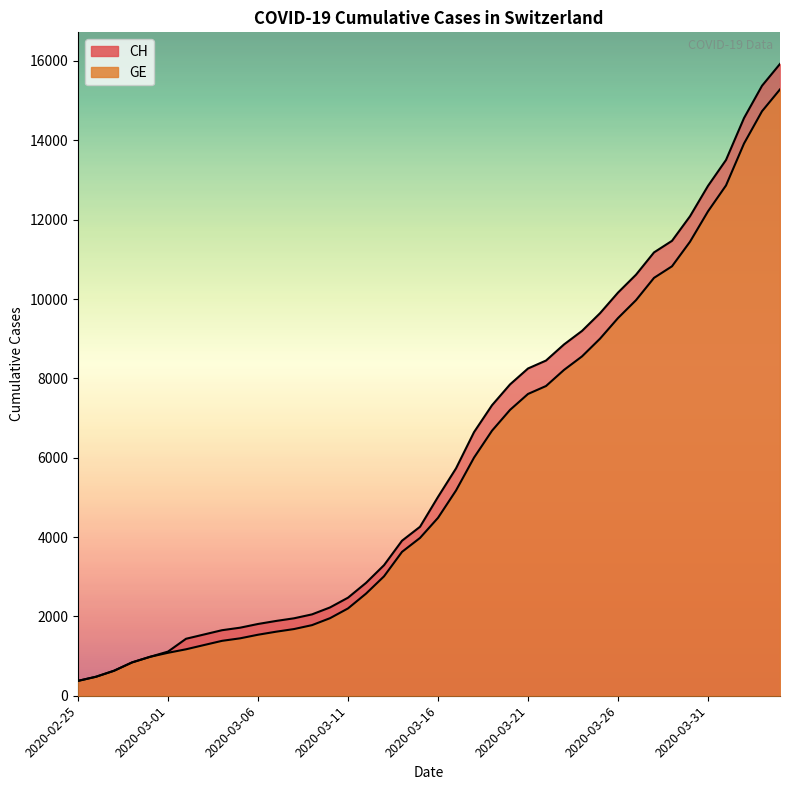

What is the label of the 36th point from the left?

2020-03-31